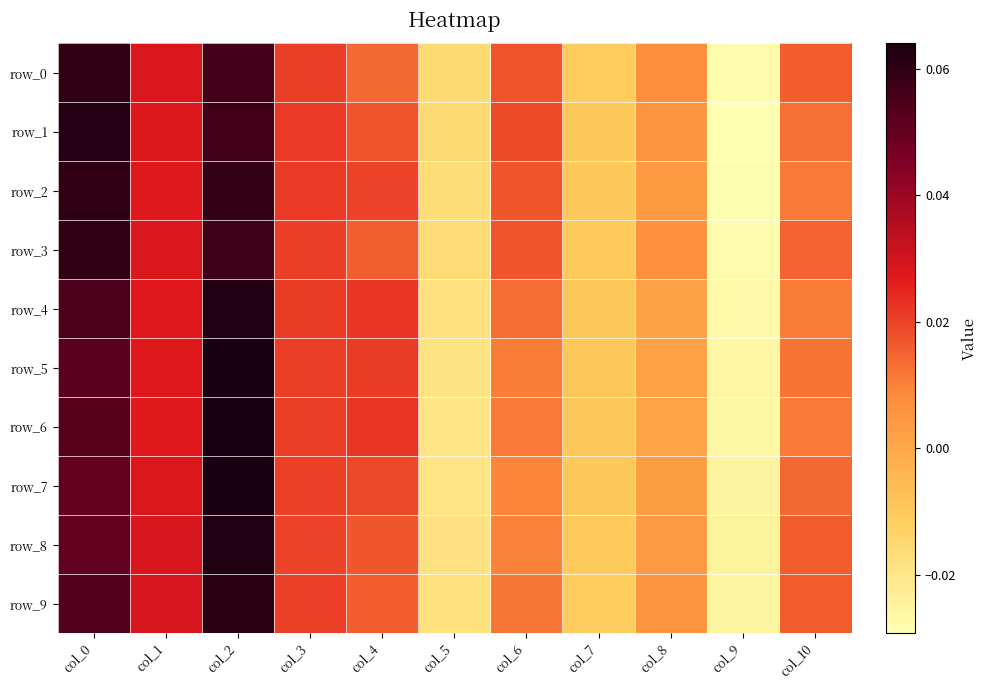

Rank the categories by row_3 value from lowest to highest.

col_9, col_5, col_7, col_8, col_10, col_4, col_6, col_3, col_1, col_2, col_0